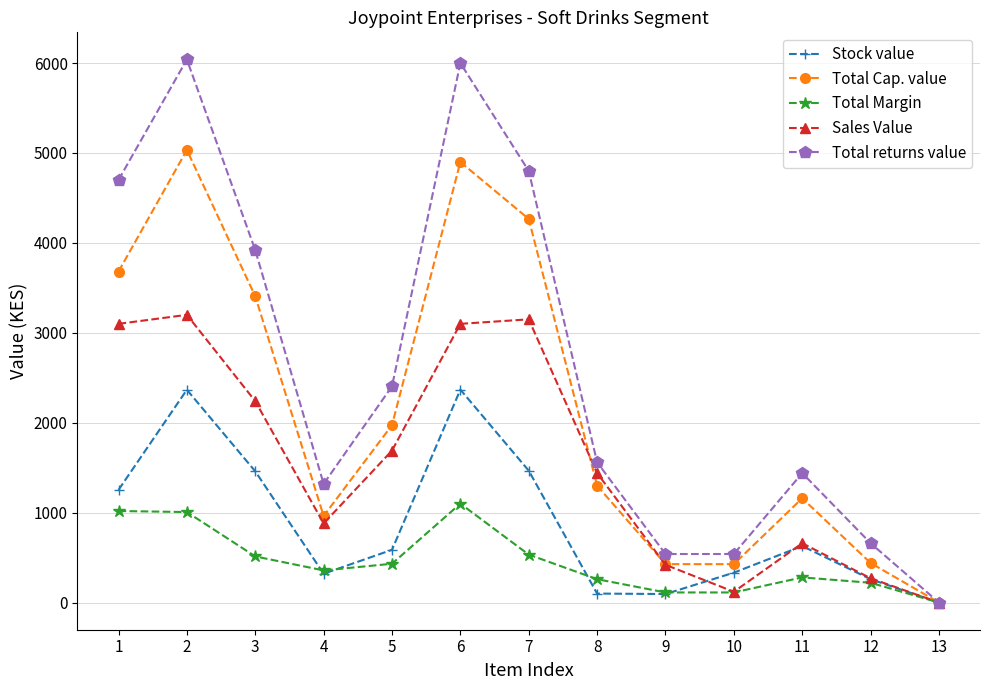

Is it true that Total returns value equals 2005.1 at 4?

False